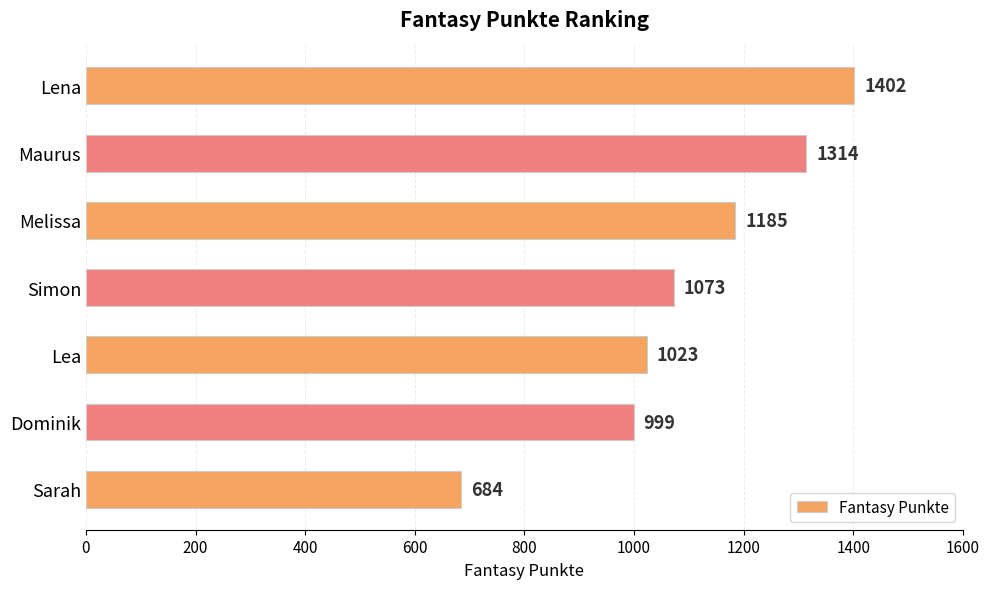

Rank the categories by value from lowest to highest.

Sarah, Dominik, Lea, Simon, Melissa, Maurus, Lena